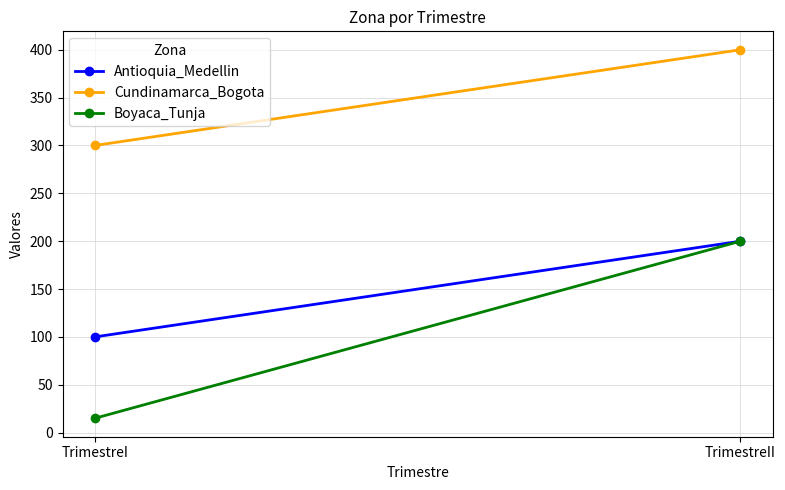

Count the Antioquia_Medellin values in the range 100 to 200.

2